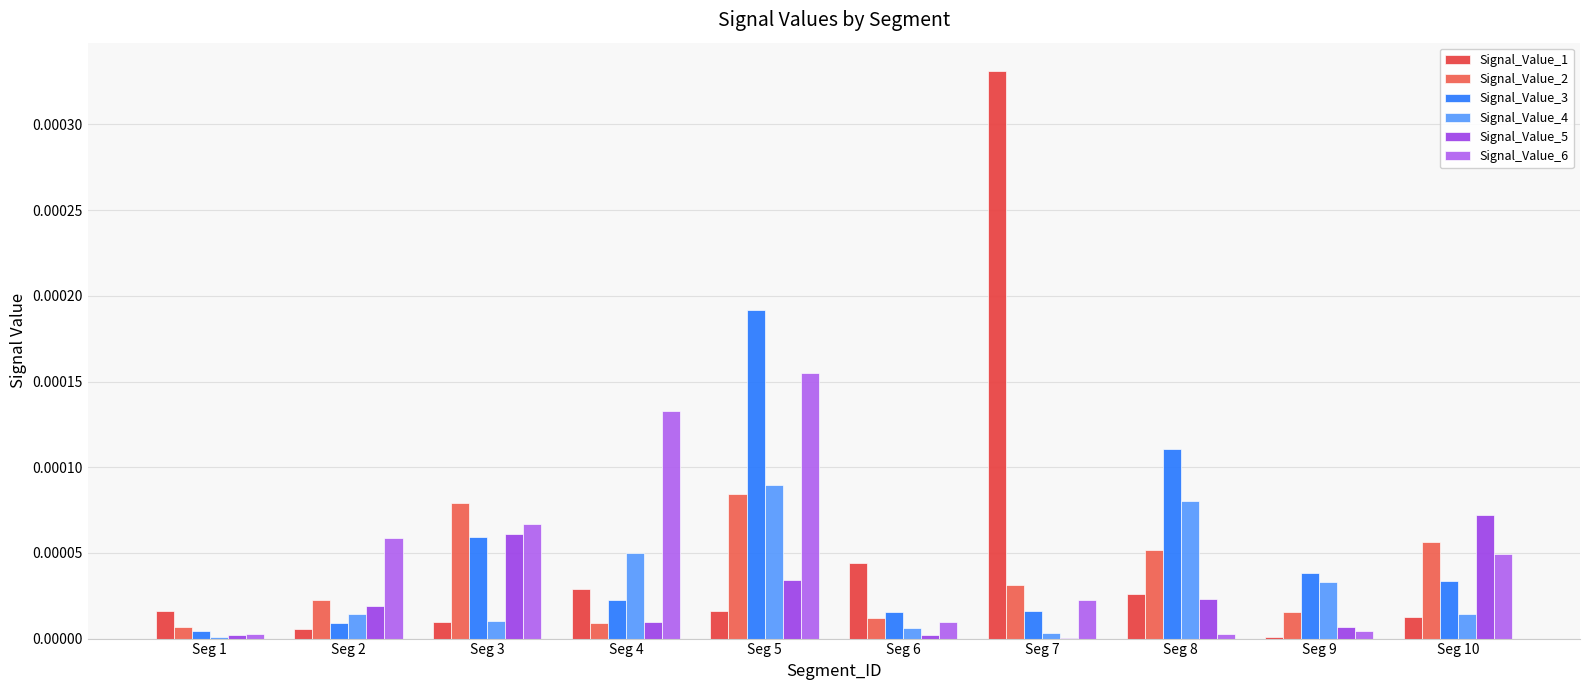

The Signal_Value_5 series shows 0.0 at Seg 3. True or false?

False